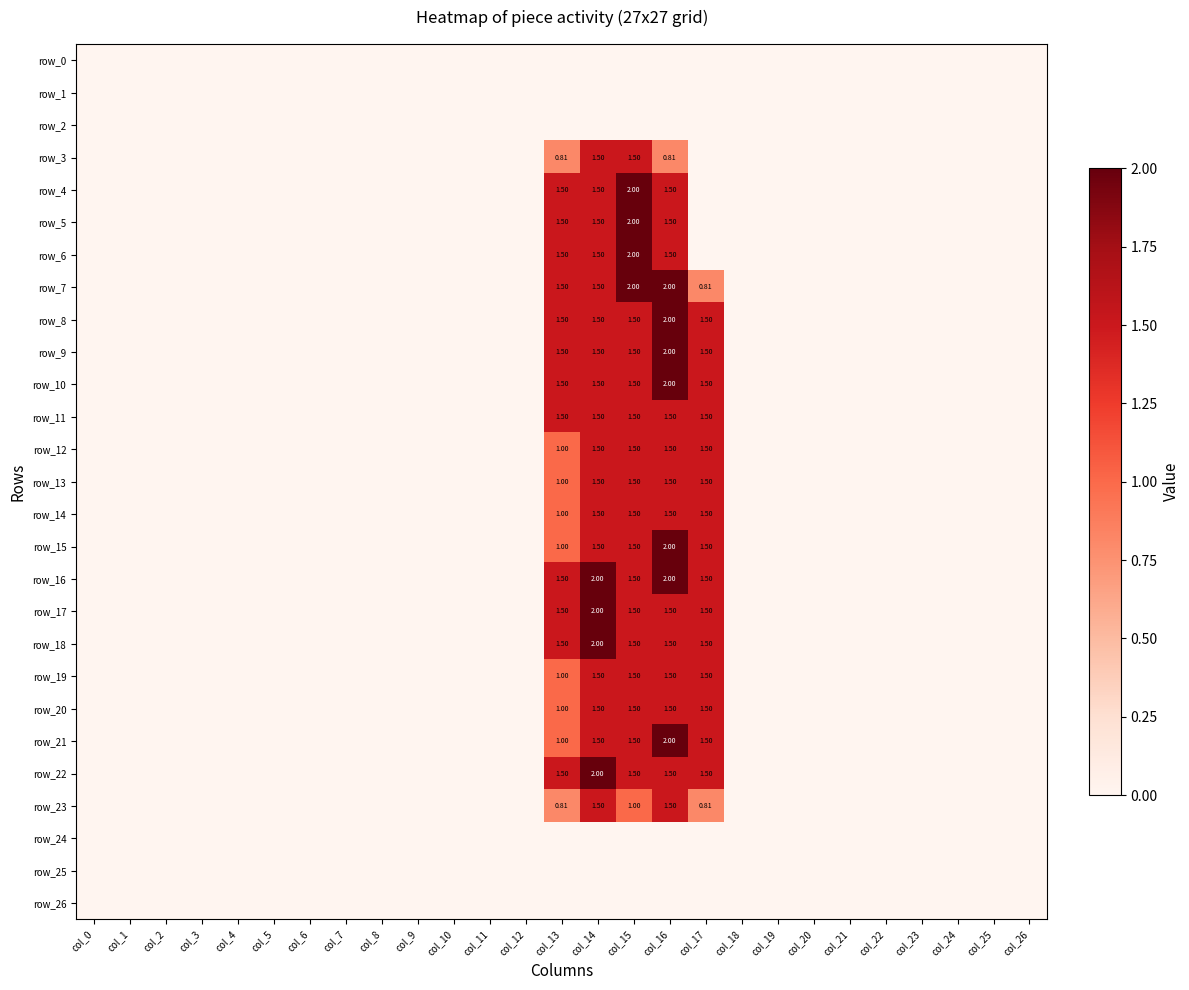

Which has a higher value, col_8 or col_24?

col_8